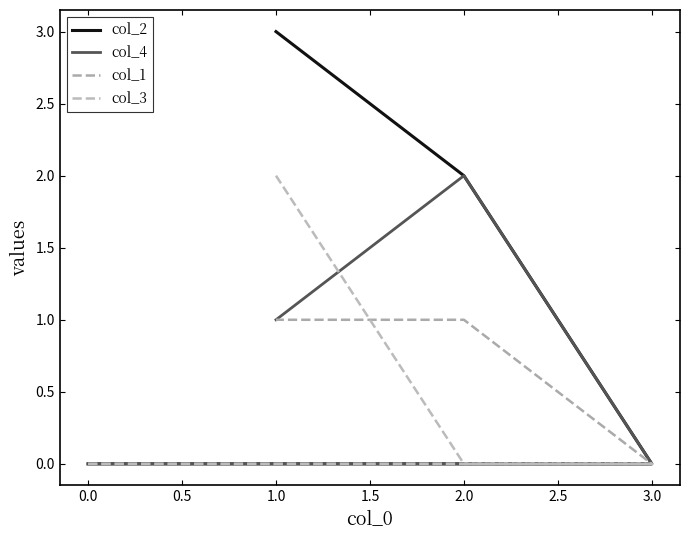

What is the spread (max minus min) of values at 1.0?

2